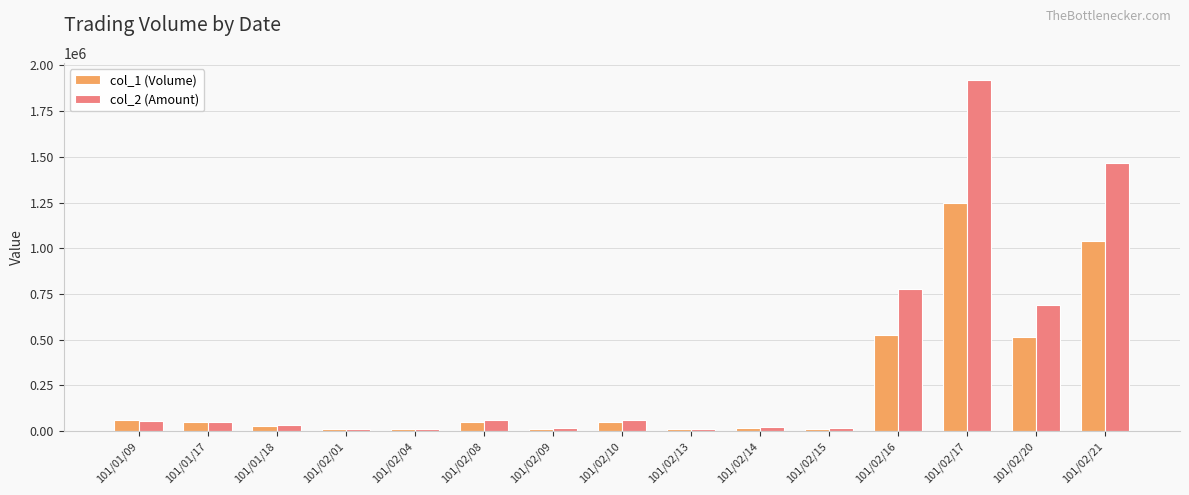

Rank the series at 101/02/20 from highest to lowest value.

col_2 (Amount), col_1 (Volume)